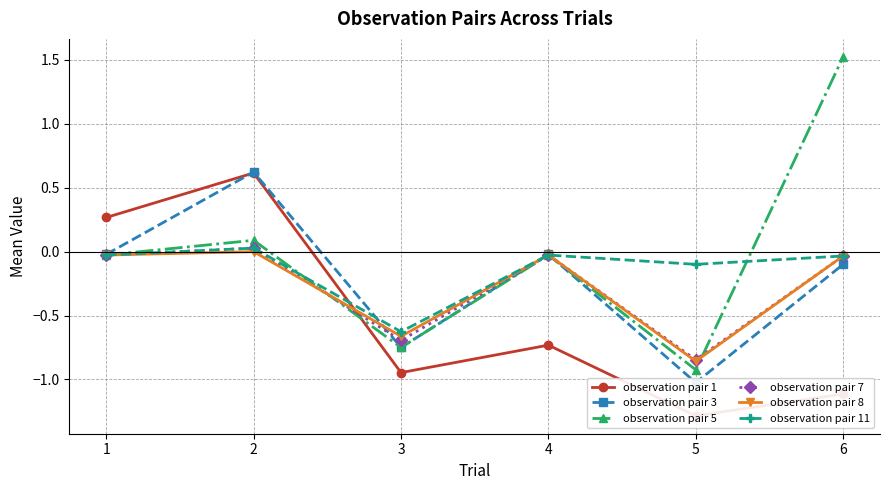

At which label does observation pair 5 reach its minimum?

5